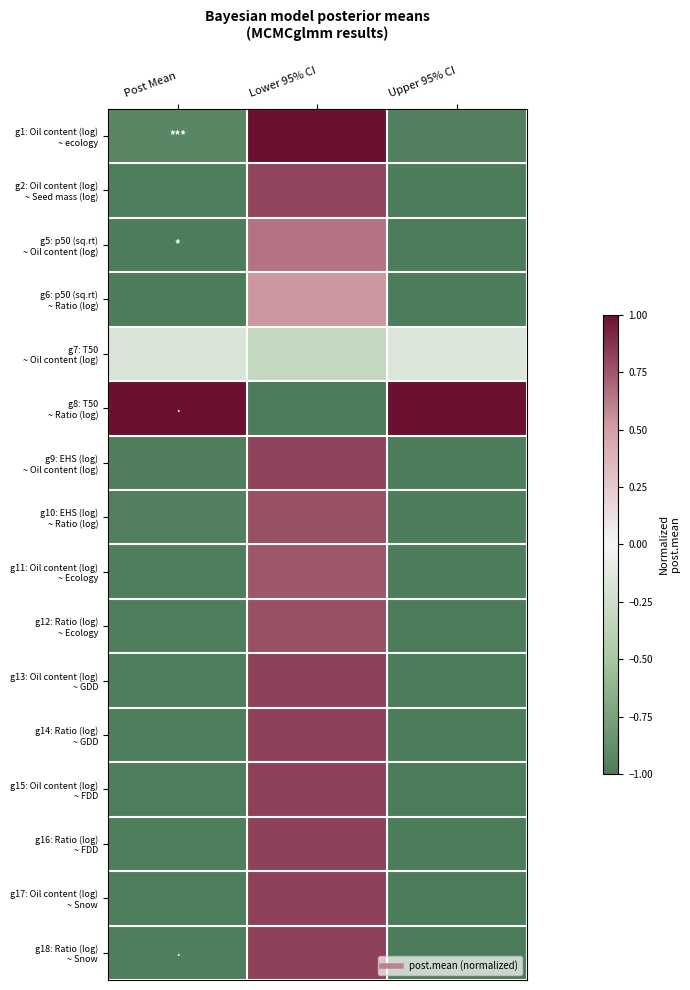

Between Lower 95% CI and Upper 95% CI, which is larger?

Lower 95% CI